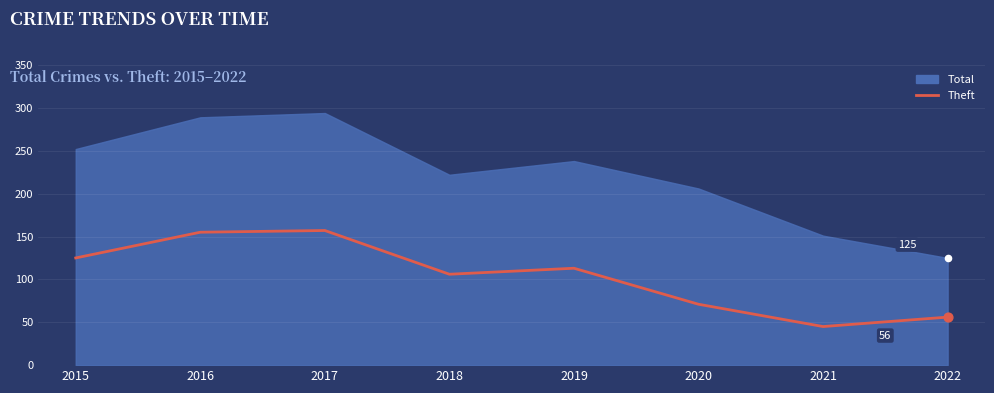

Which has a higher value, 2022 or 2017?

2017